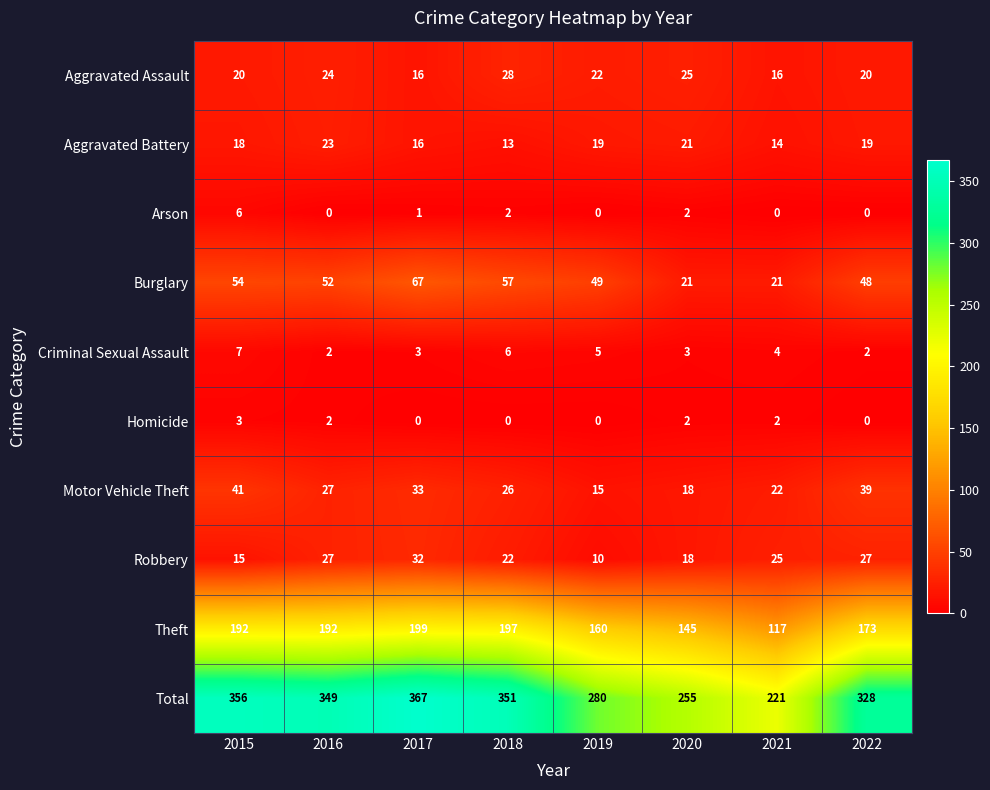

What is the sum of all Aggravated Assault values?

171